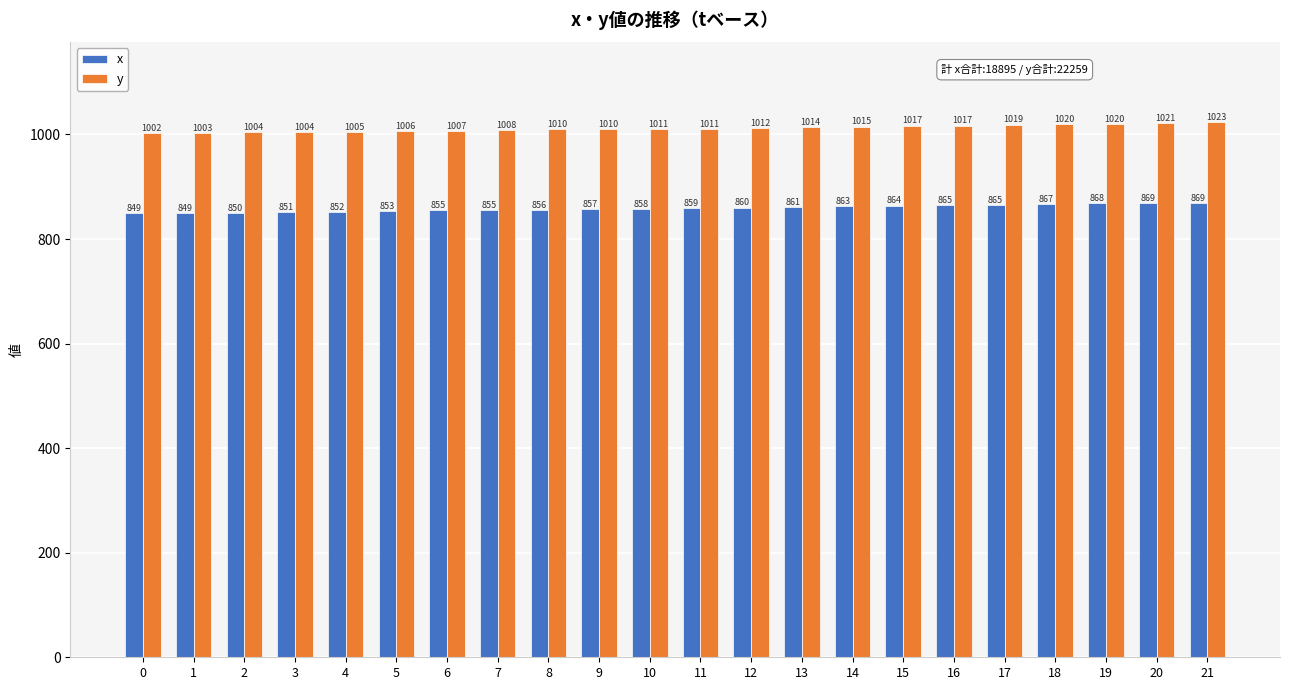

Reading left to right, transcribe all the data shown in this chart.

x: 849	849	850	851	852	853	855	855	856	857	858	859	860	861	863	864	865	865	867	868	869	869
y: 1002	1003	1004	1004	1005	1006	1007	1008	1010	1010	1011	1011	1012	1014	1015	1017	1017	1019	1020	1020	1021	1023